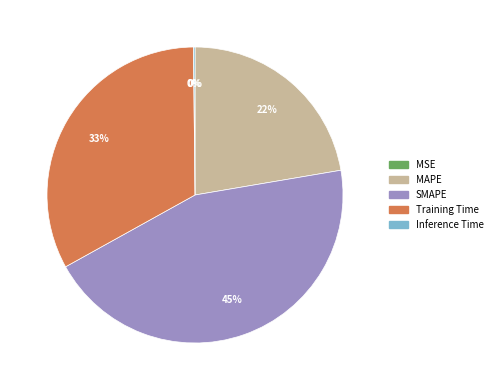

To the nearest percent, what portion does MAPE represent?

22%